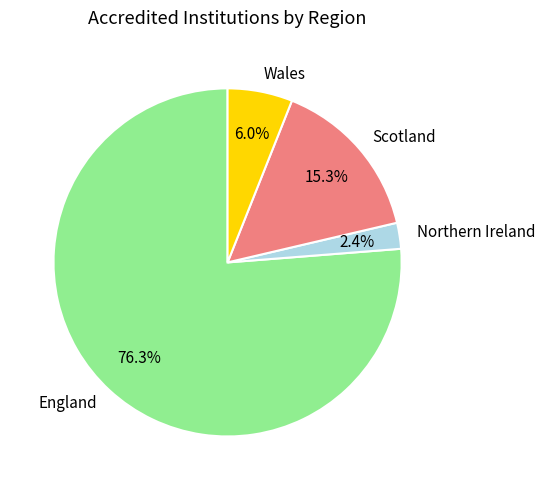

The Scotland slice represents 15% of the pie. True or false?

True